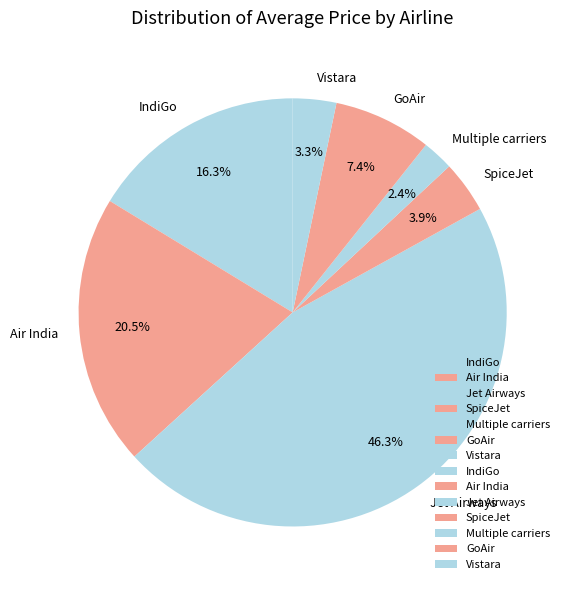

Between Vistara and IndiGo, which is larger?

IndiGo